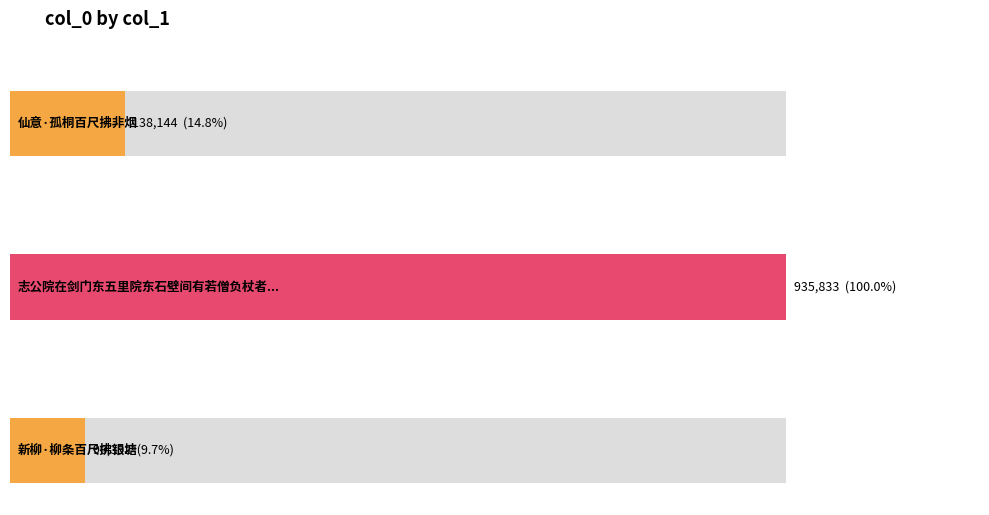

What position from the right is 志公院在剑门东五里院东石壁间有若僧负杖者杖端髣髴有刀尺拂子之状?

2